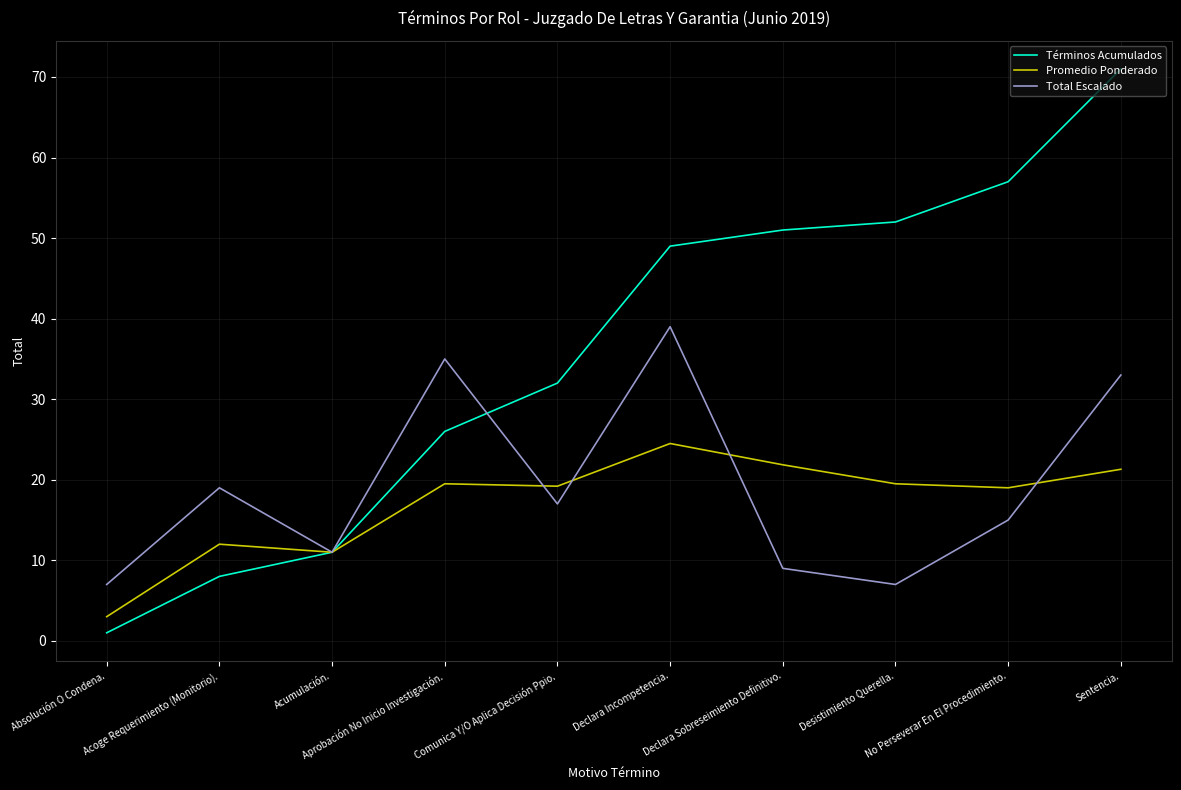

How many lines are shown in the chart?

3